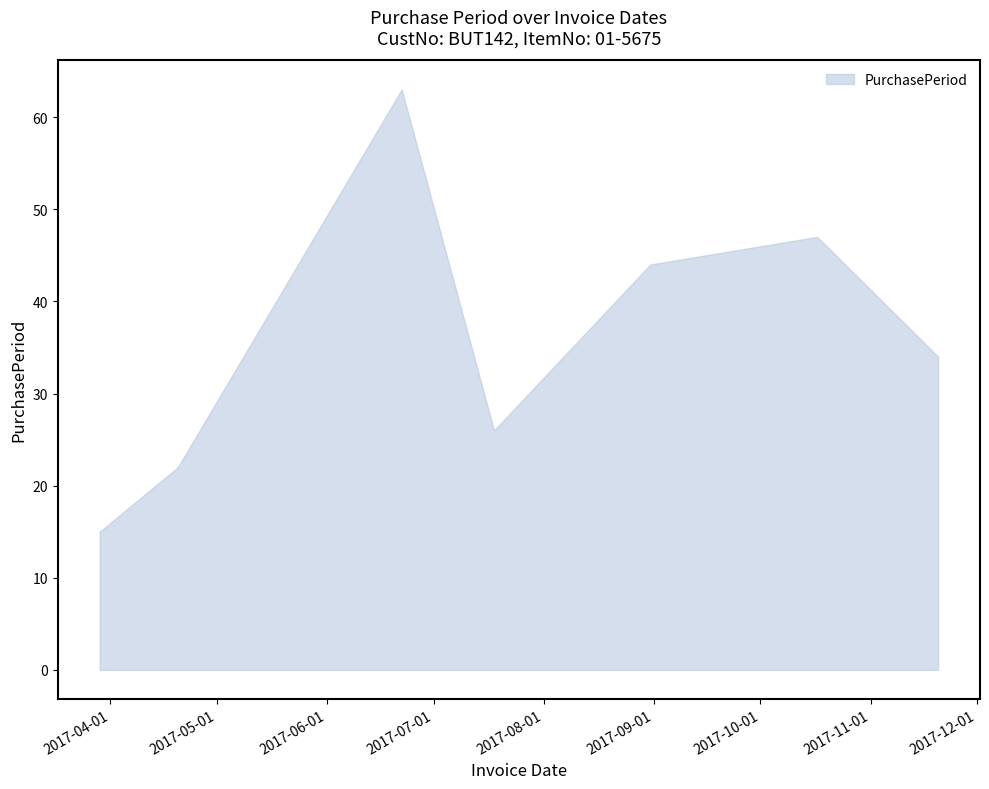

How many interior local peaks (higher than both neighbors) does the data have?

2